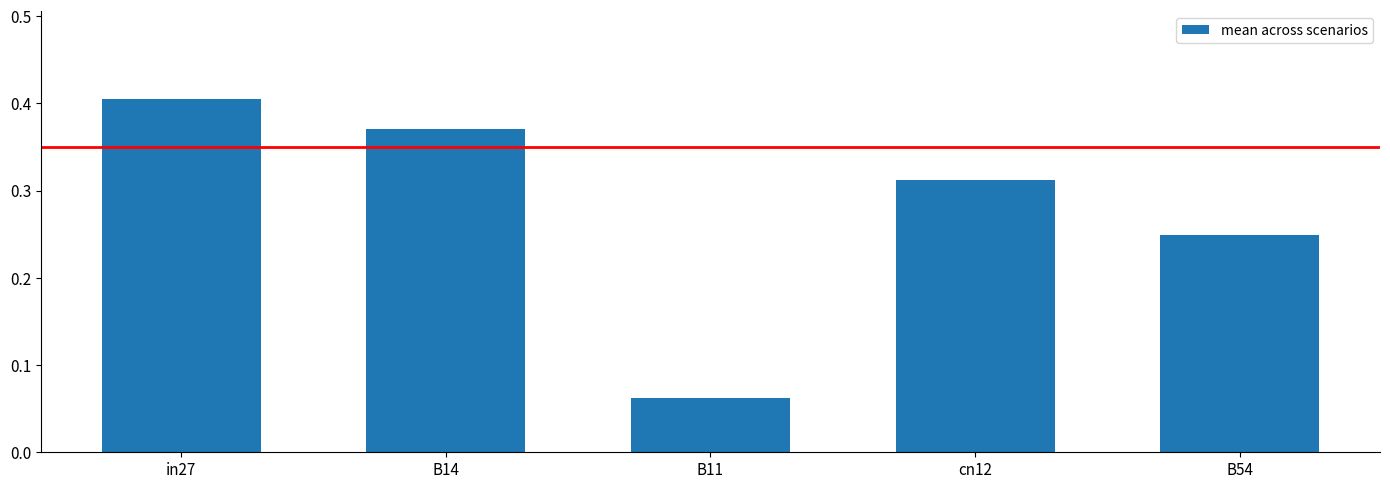

Which label corresponds to the largest value in the chart?

in27